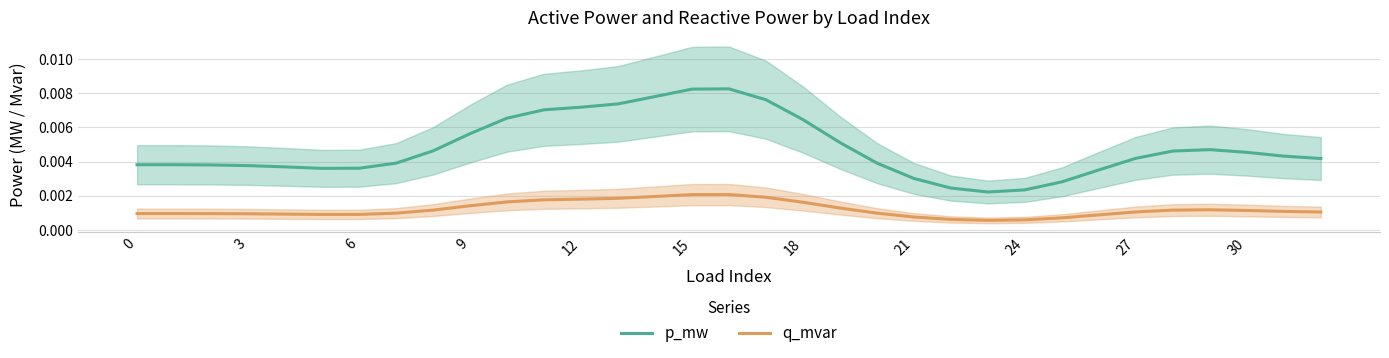

Rank the series by their average value, from highest to lowest.

p_mw, q_mvar